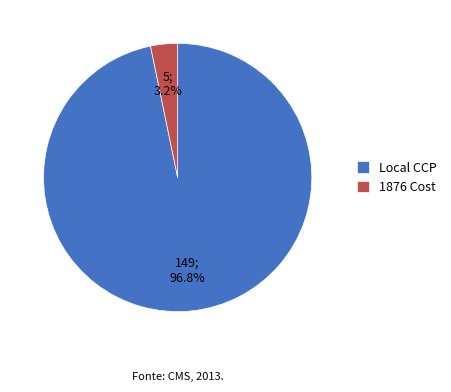

Which has a higher value, Local CCP or 1876 Cost?

Local CCP